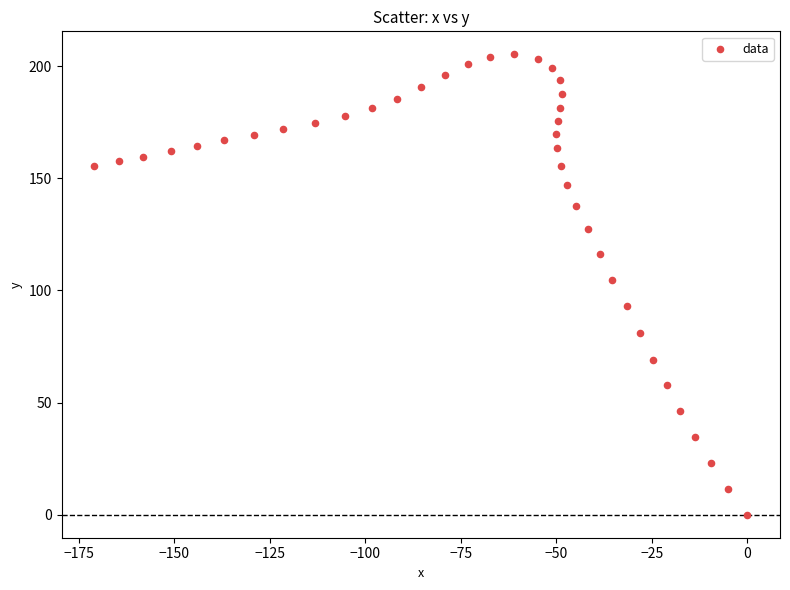

What Y value in the scatter plot is closest to 102?

104.7